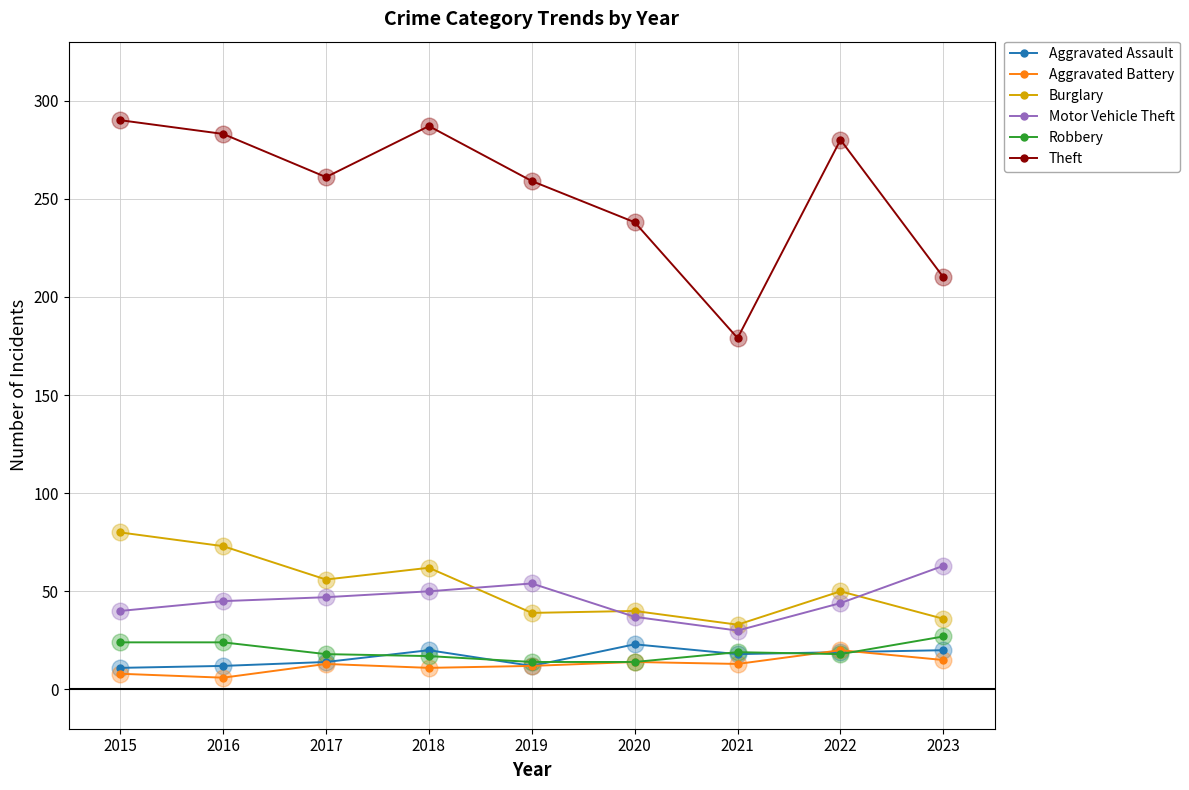

Which series has the largest range (max minus min)?

Theft